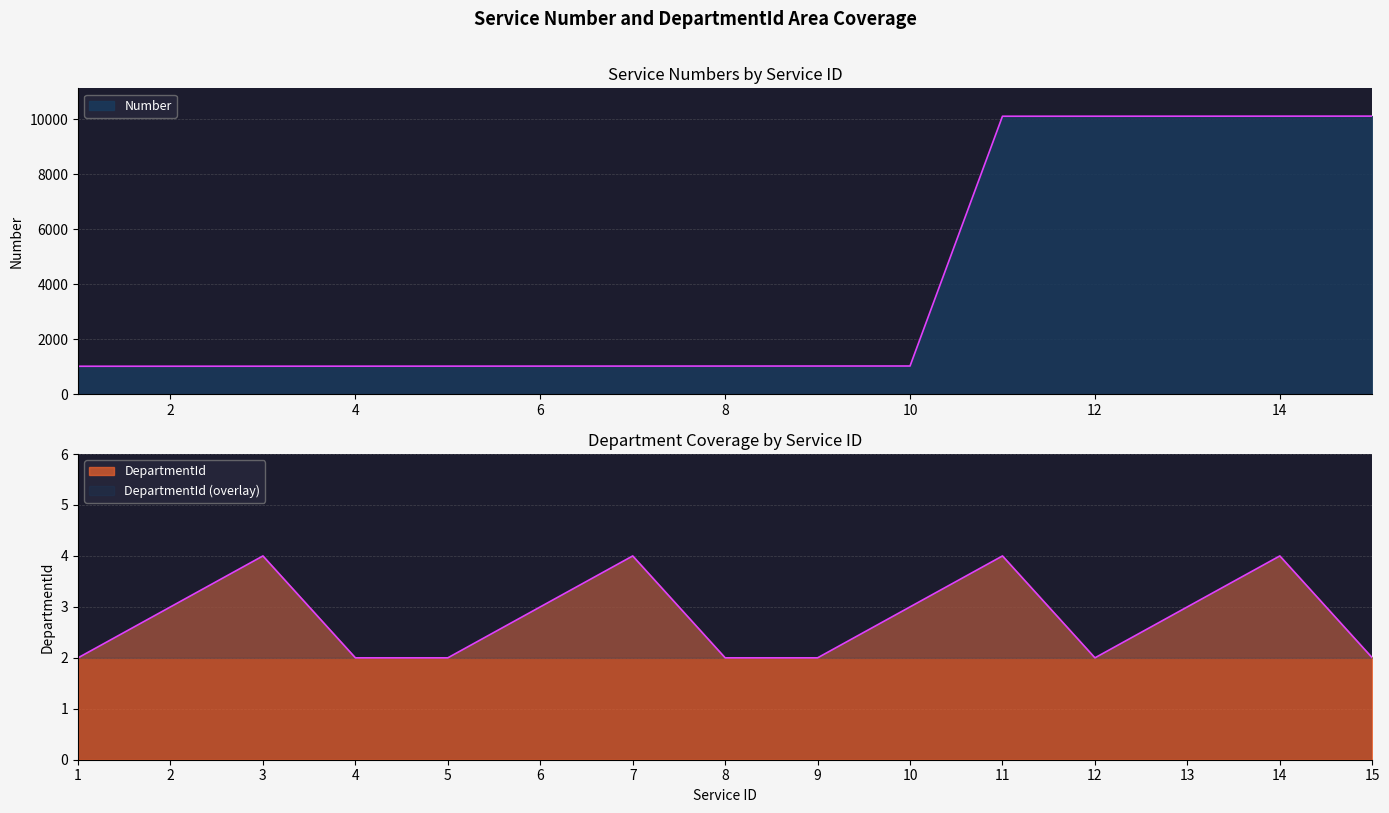

At how many categories does at least one series exceed 63?

15